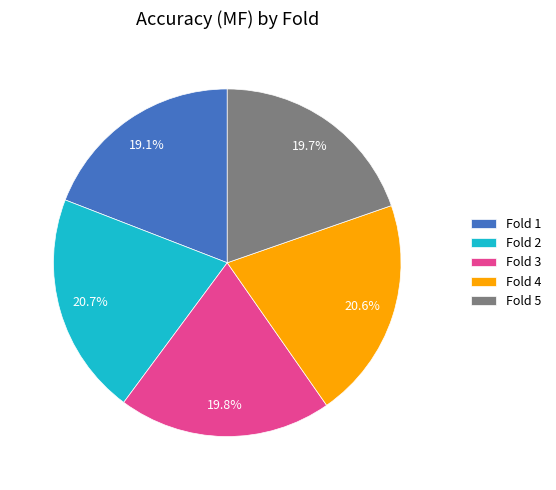

Which category has the smallest portion of the pie?

Fold 1